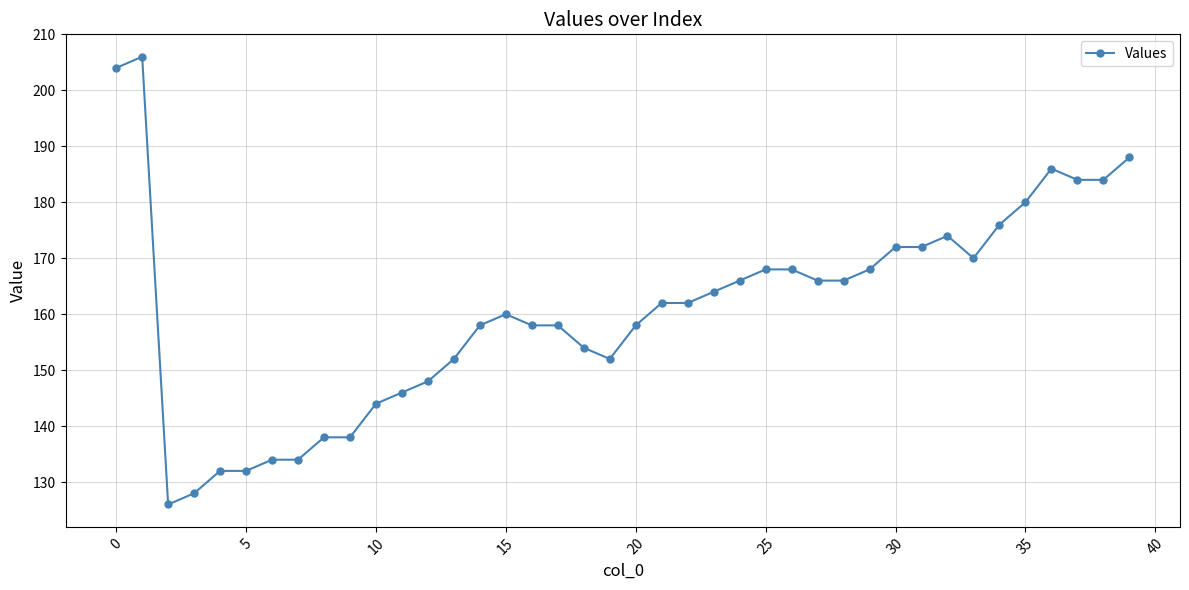

What is the value of the 10th point from the left?

138